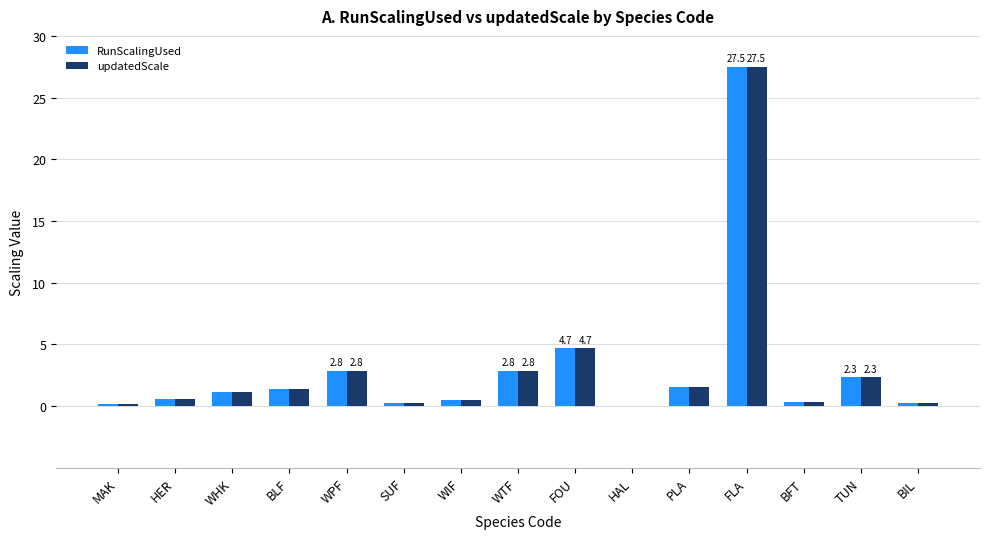

The updatedScale series shows 1.5 at WPF. True or false?

False